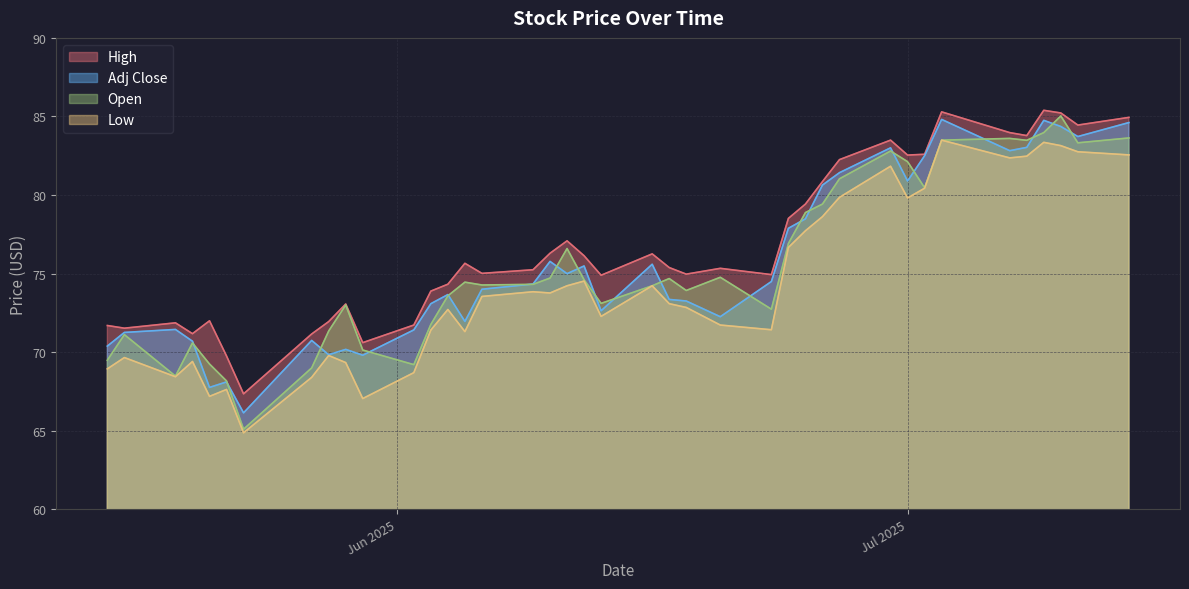

How many data points in Adj Close are less than 74?

19